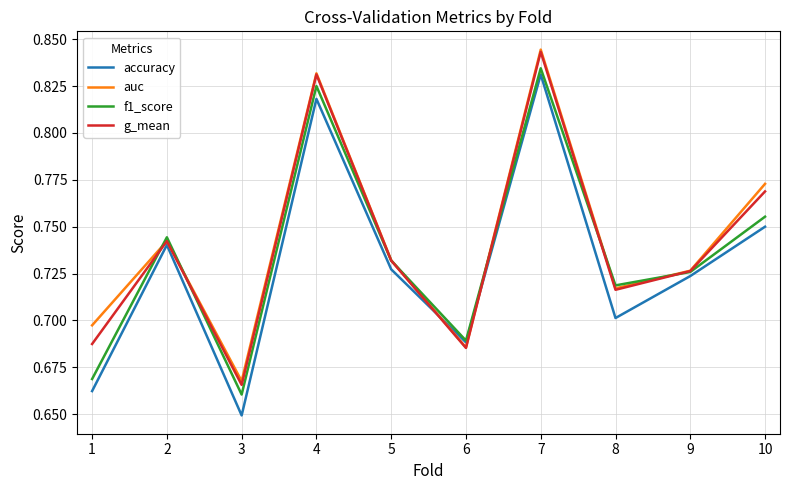

At which label does accuracy reach its minimum?

3